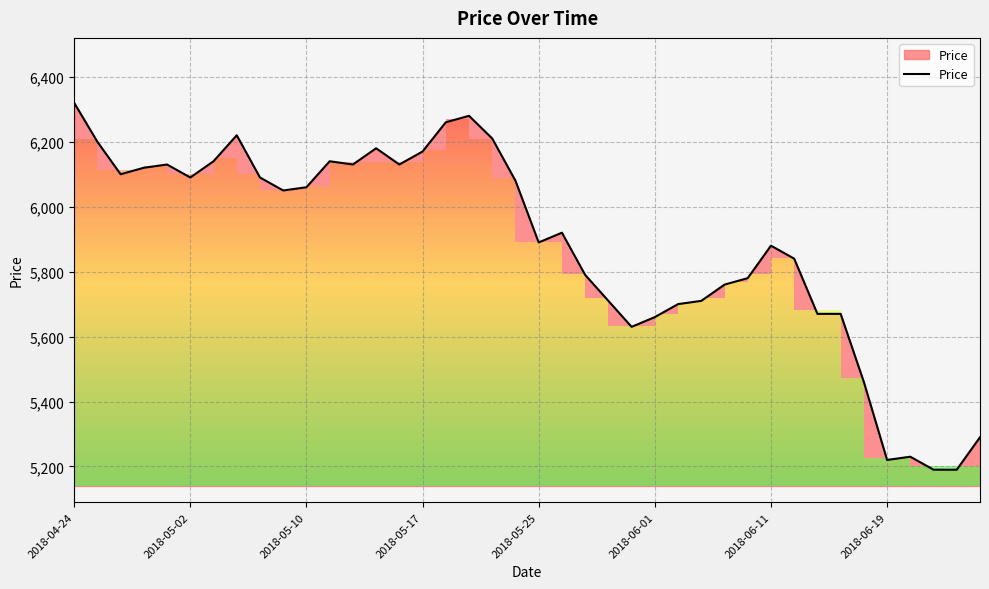

Which has a higher value, 9 or 20?

9